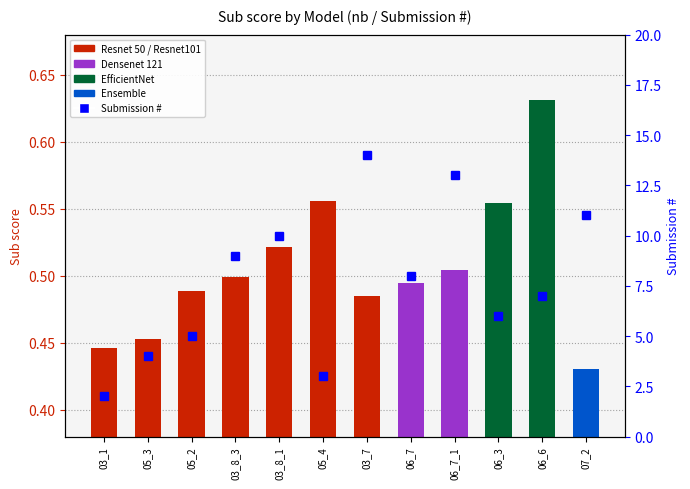

At which category is the sum across all series the highest?

03_7